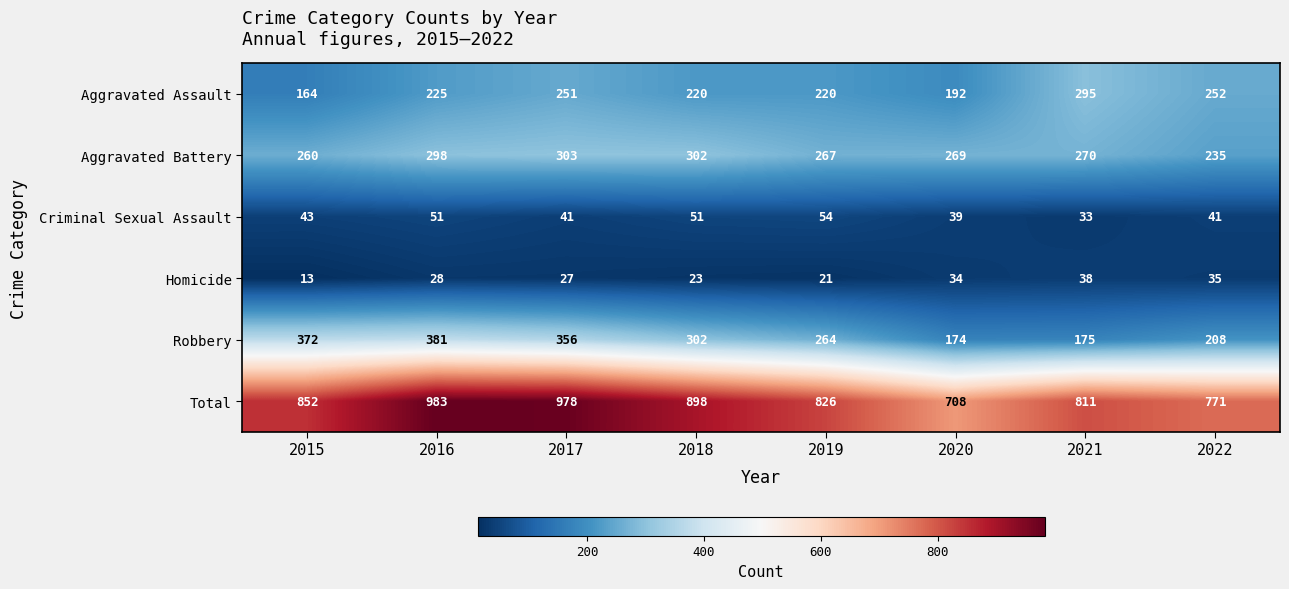

Rank the series at 2016 from highest to lowest value.

Total, Robbery, Aggravated Battery, Aggravated Assault, Criminal Sexual Assault, Homicide